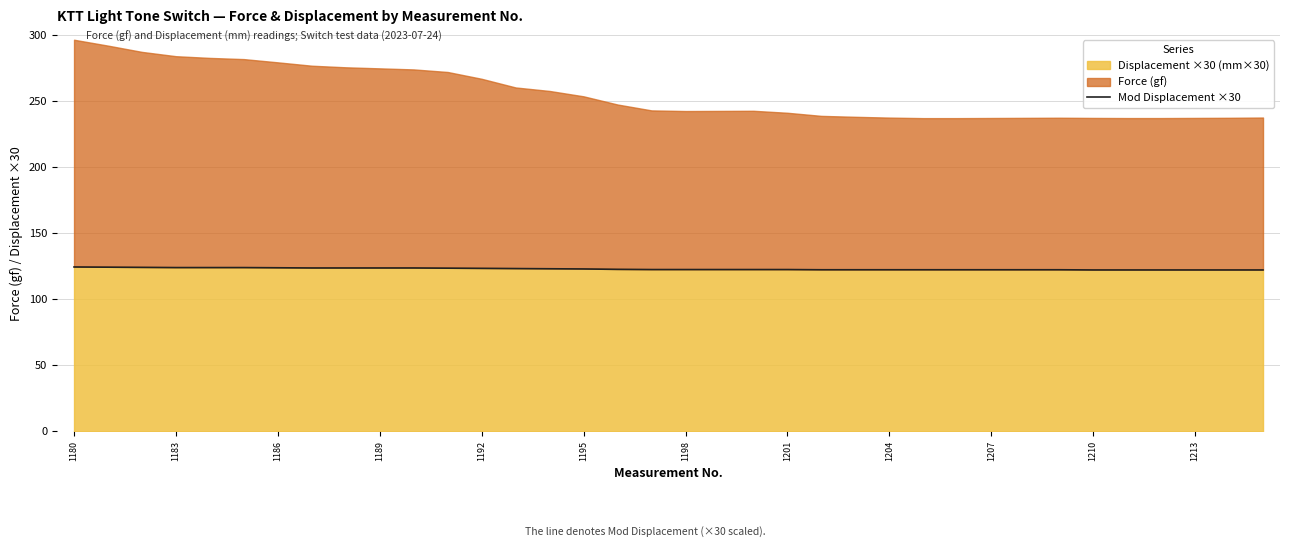

Is it true that Mod Displacement ×30 equals 123.6 at 1189?

True